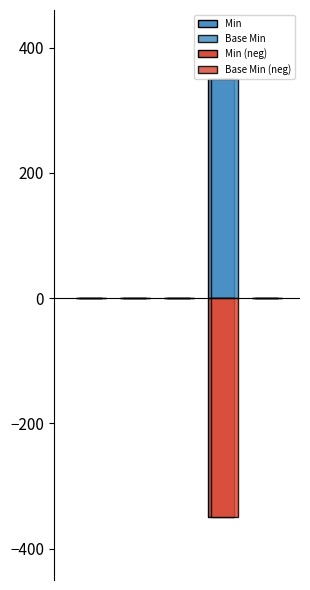

How many data points in Base Min are above 0?

1